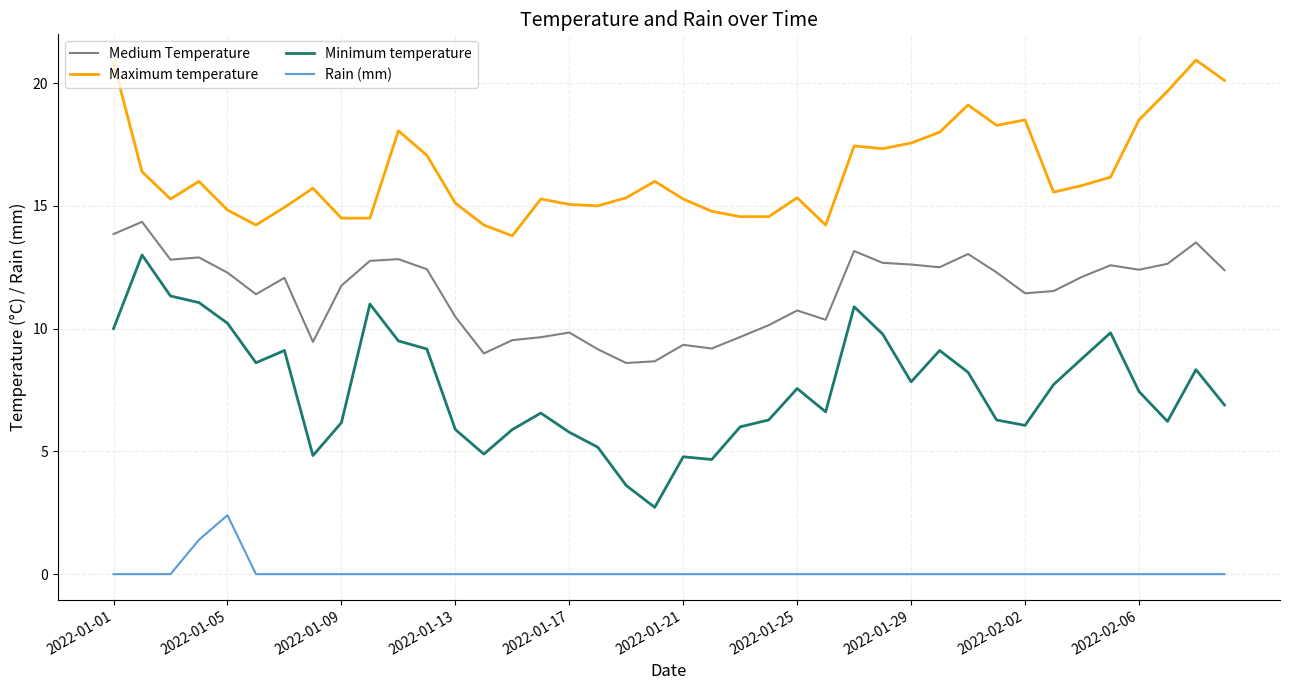

How many categories are shown in the chart?

40